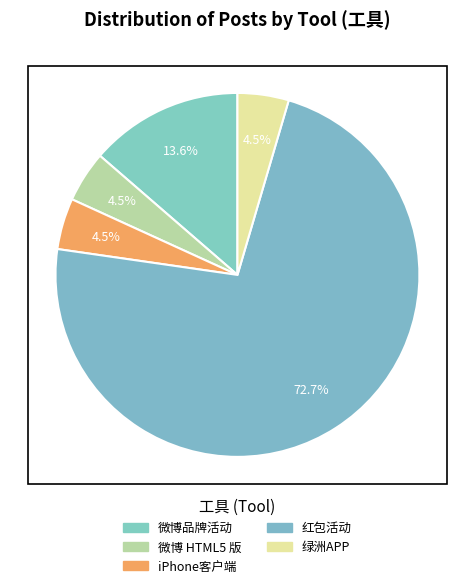

How many segments does this pie chart have?

5